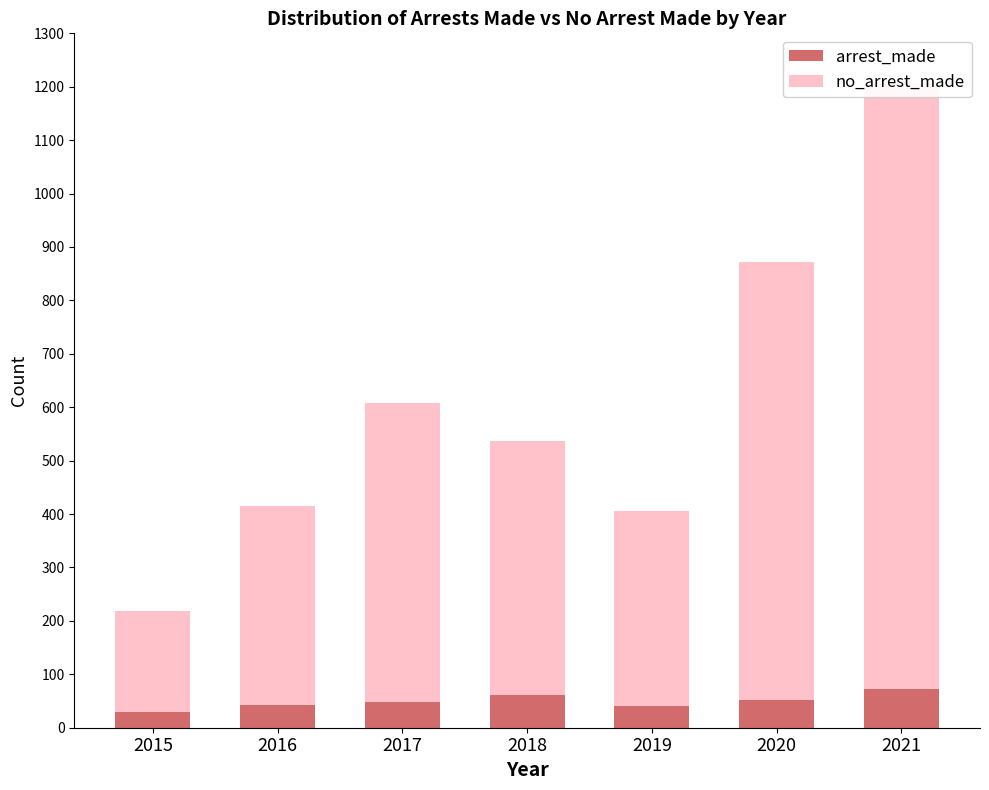

What is the approximate value of arrest_made at 2019, to the nearest 5?

40